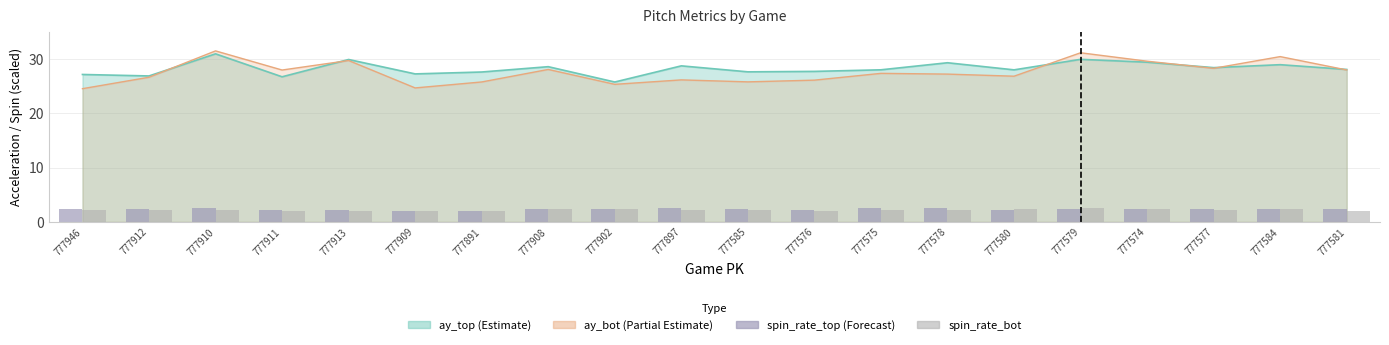

Is it true that release_spin_rate_bot_scaled equals 2.0 at 777911?

True